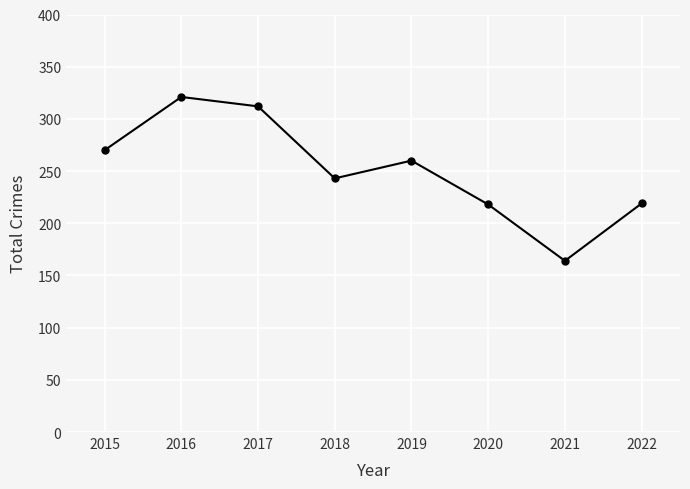

Which has a higher value, 2016 or 2022?

2016